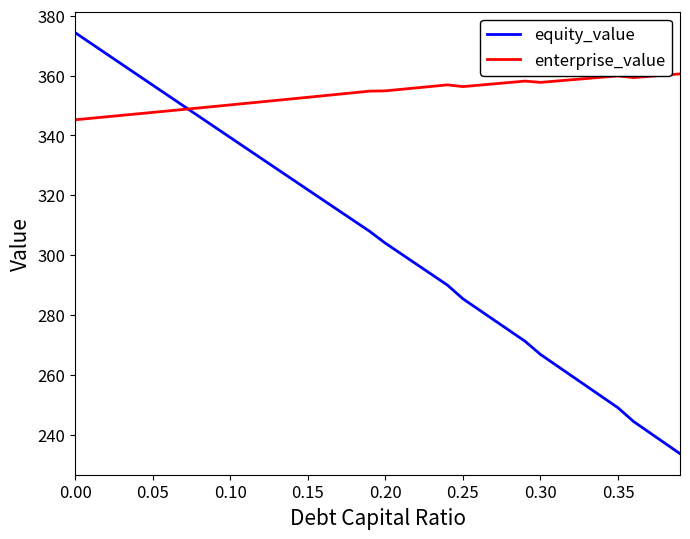

What are all the series names shown in the legend?

equity_value, enterprise_value